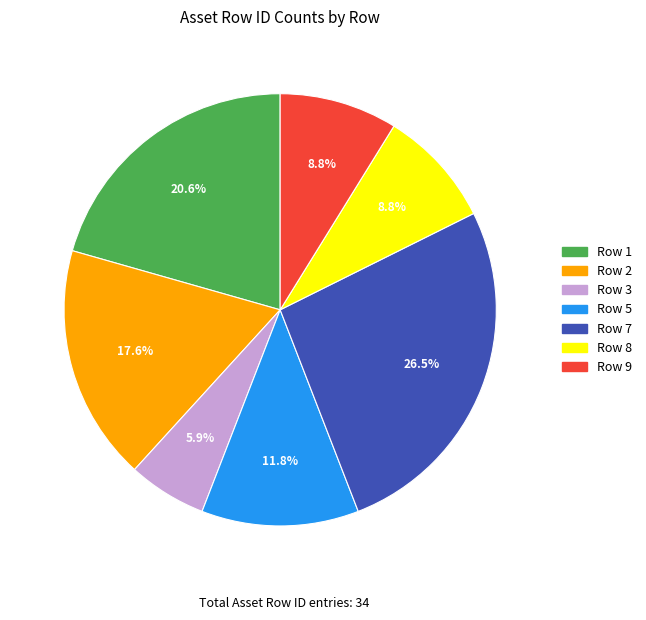

The Row 5 slice represents 12% of the pie. True or false?

True